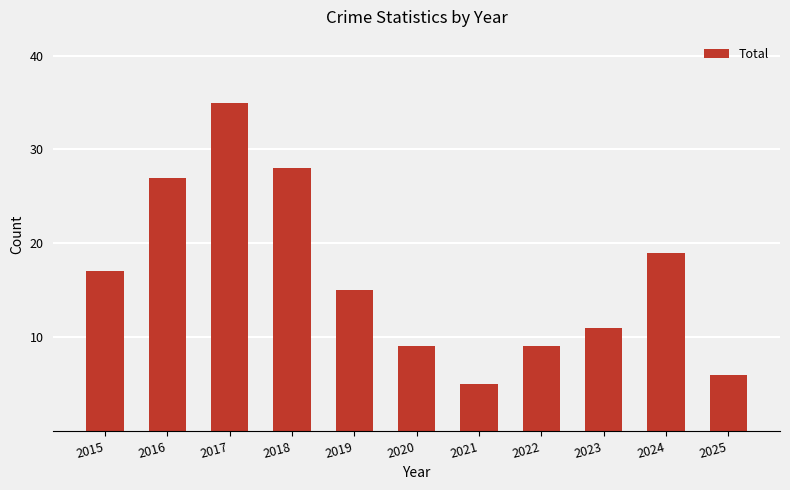

Where does the data first go above 15?

2015